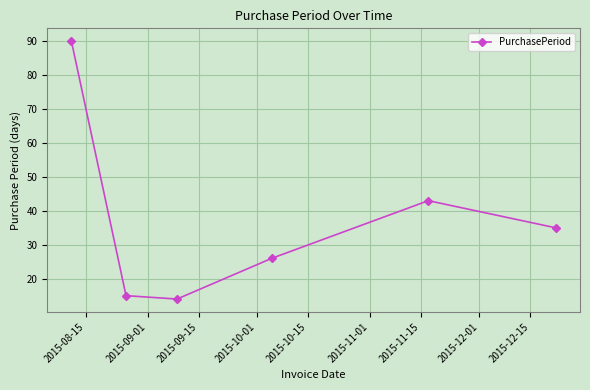

What is the greatest value displayed?

90